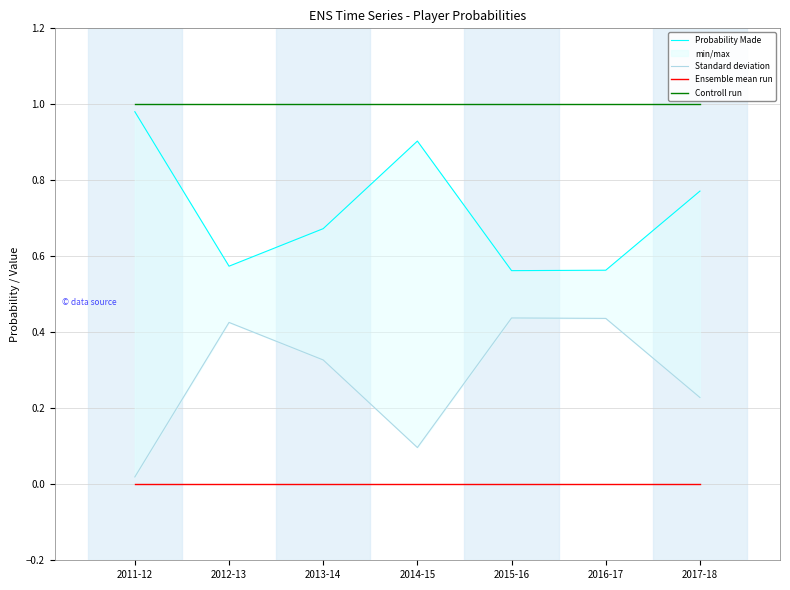

What is the total value across all series at 2012-13?

2.0